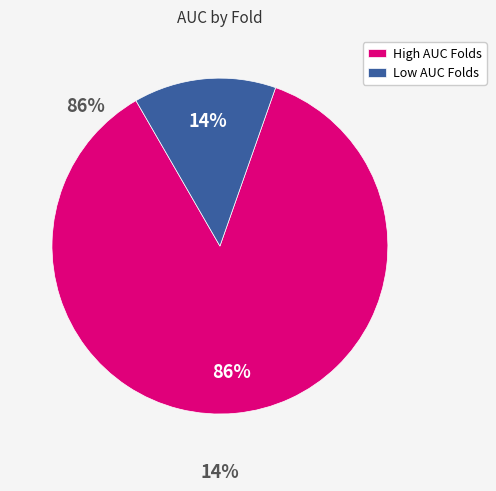

To the nearest percent, what is the average slice percentage?

50%